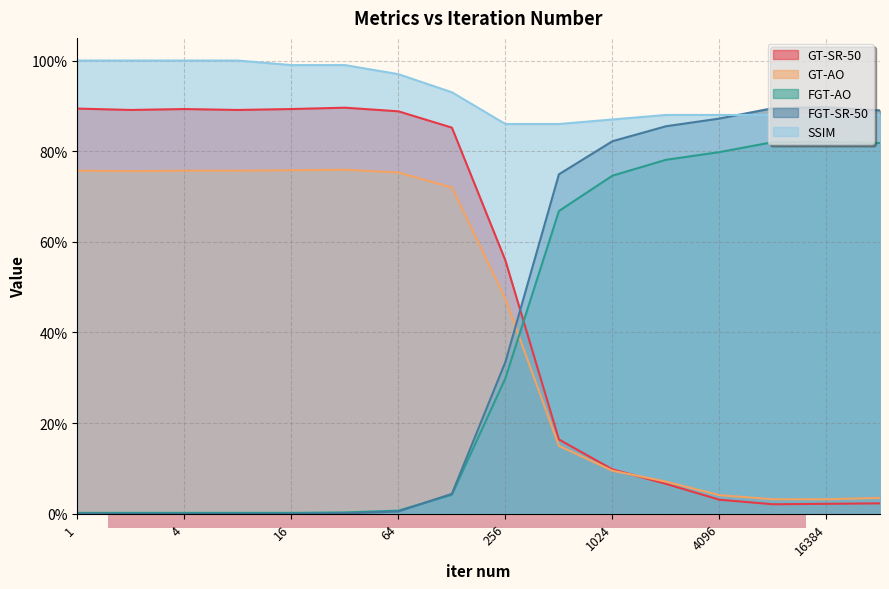

Does the chart display data point markers on the line(s)?

No